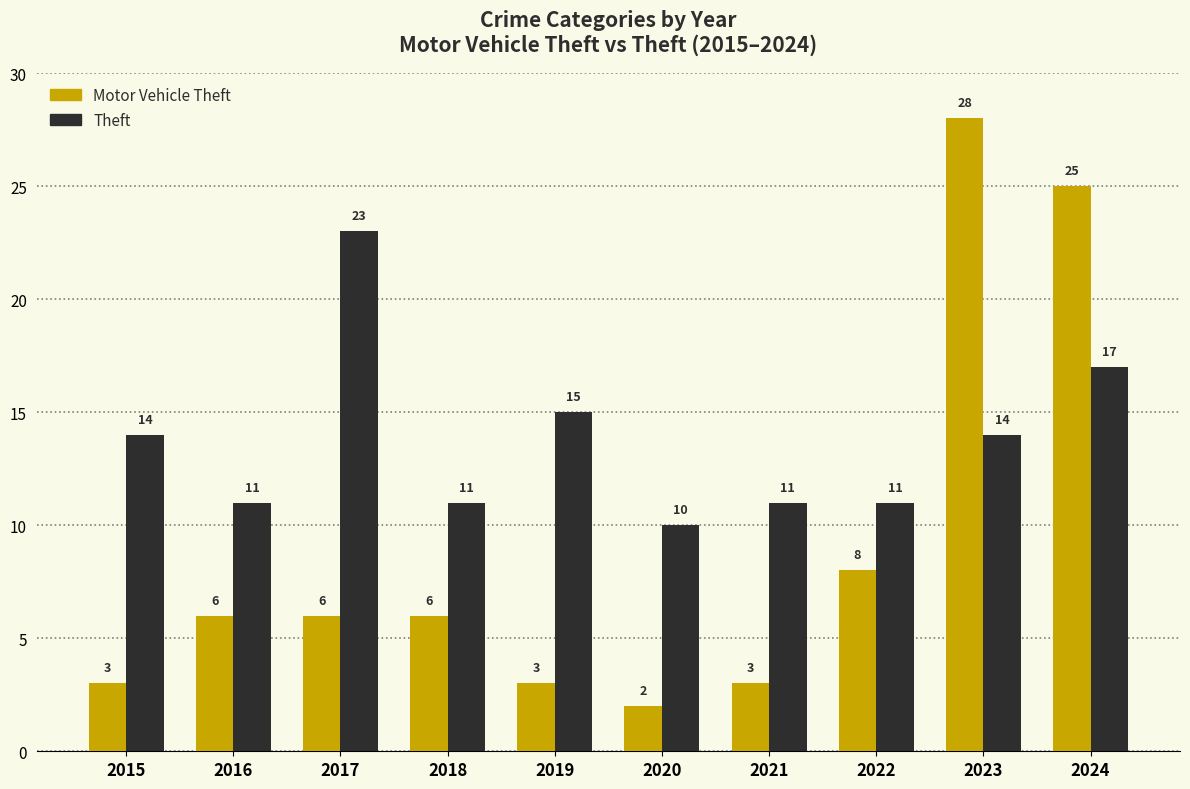

What is the difference between the second highest and second lowest values in the Theft series?

6